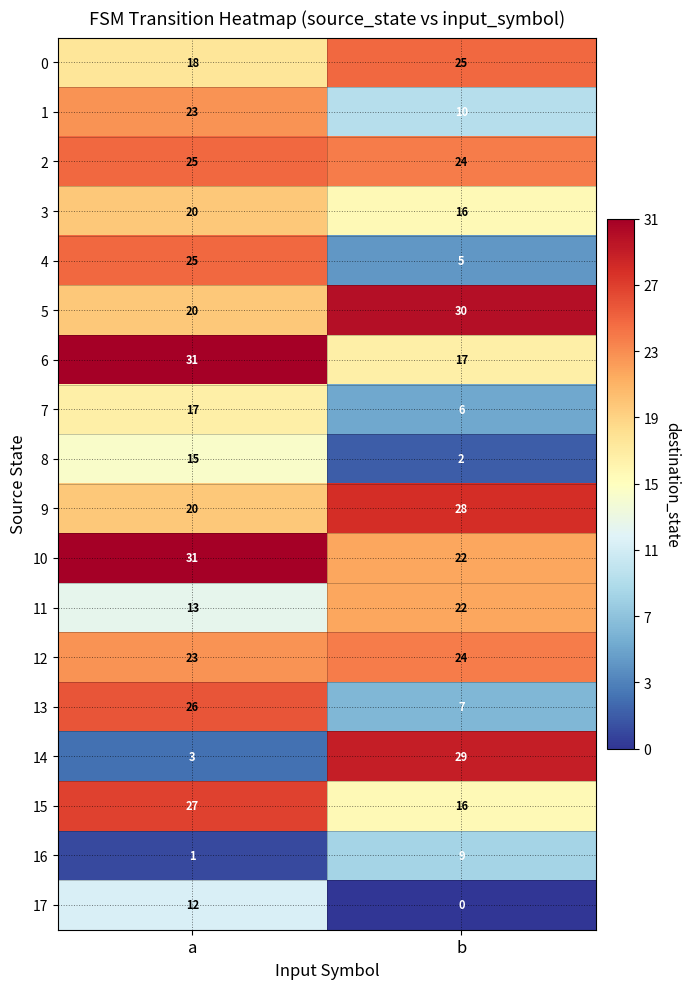

The 14 series shows 14 at b. True or false?

False